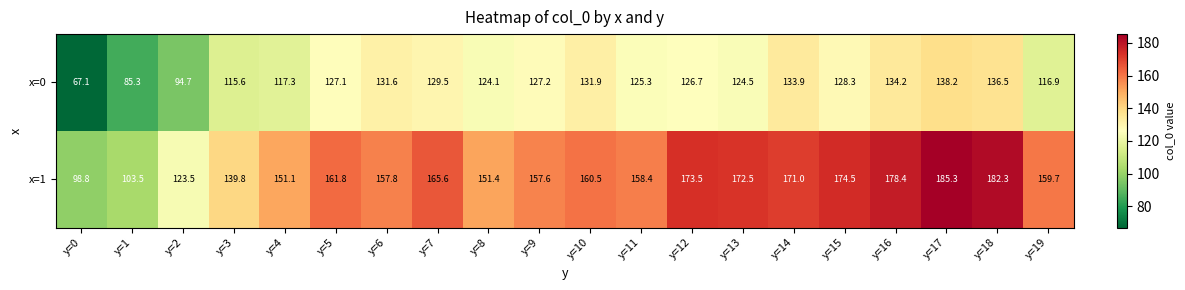

Rank the series by their maximum value, from lowest to highest.

x=0, x=1